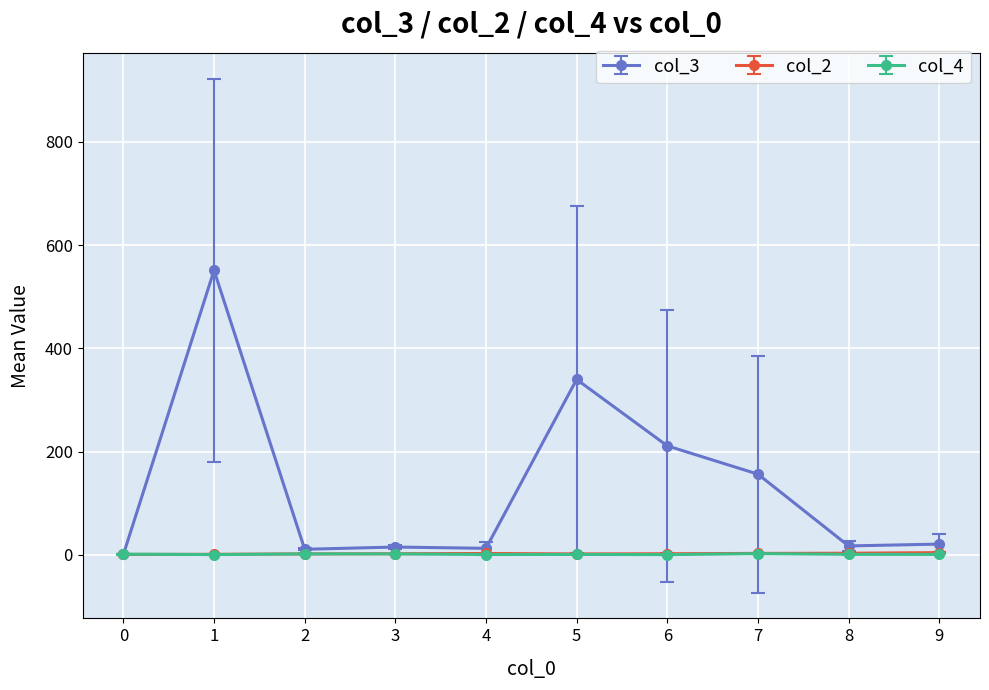

What is the approximate value of col_2 at 5?

2.0